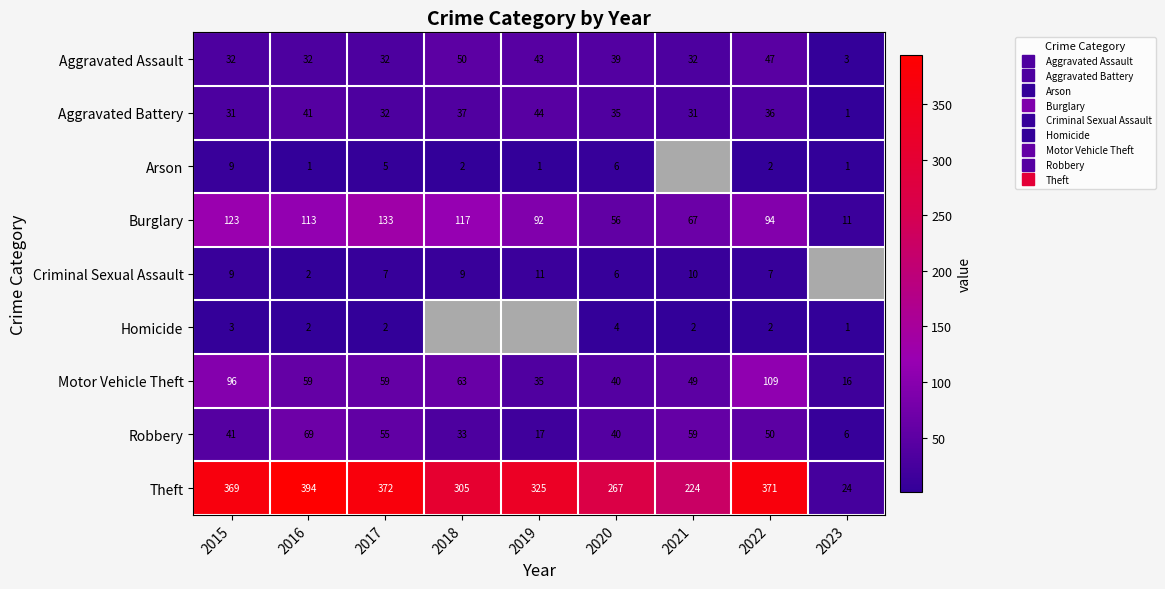

List the labels in order of Burglary value, smallest first.

2023, 2020, 2021, 2019, 2022, 2016, 2018, 2015, 2017